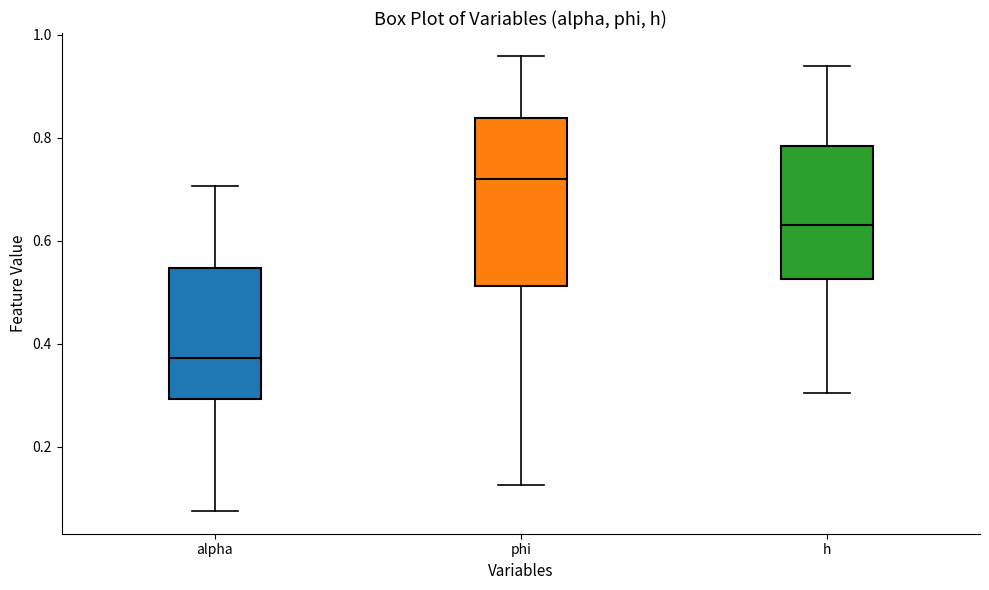

Reading left to right, read every box against the y-axis: the position of its median line, the range the box covers, and the ends of its whiskers. The values are not printed on the chart, so give them approximately, as read against the axis.

alpha: median 0.38, box 0.30 to 0.54, whiskers 0.08 to 0.70
phi: median 0.72, box 0.52 to 0.84, whiskers 0.12 to 0.96
h: median 0.62, box 0.52 to 0.78, whiskers 0.30 to 0.94